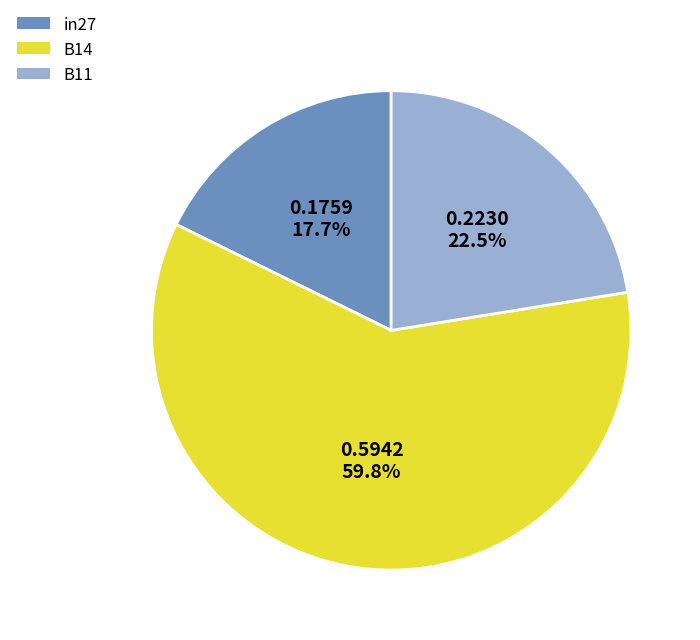

Is the sum of B14 and in27 greater than half?

Yes